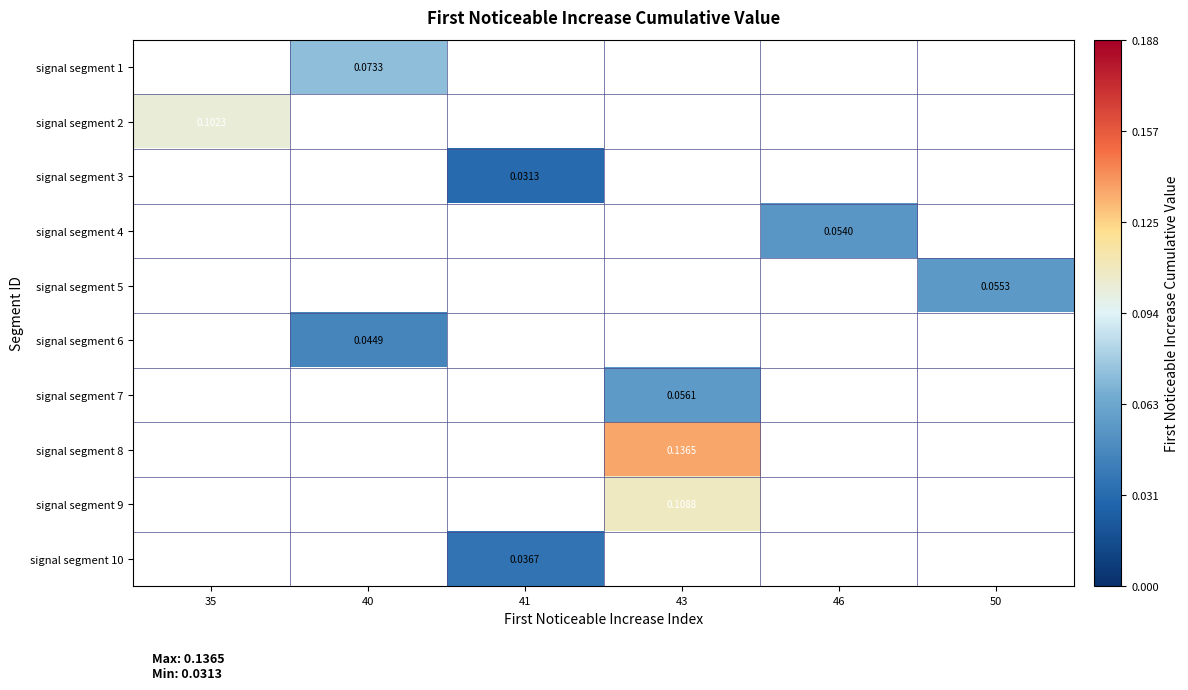

Which category has the highest value across all series?

43